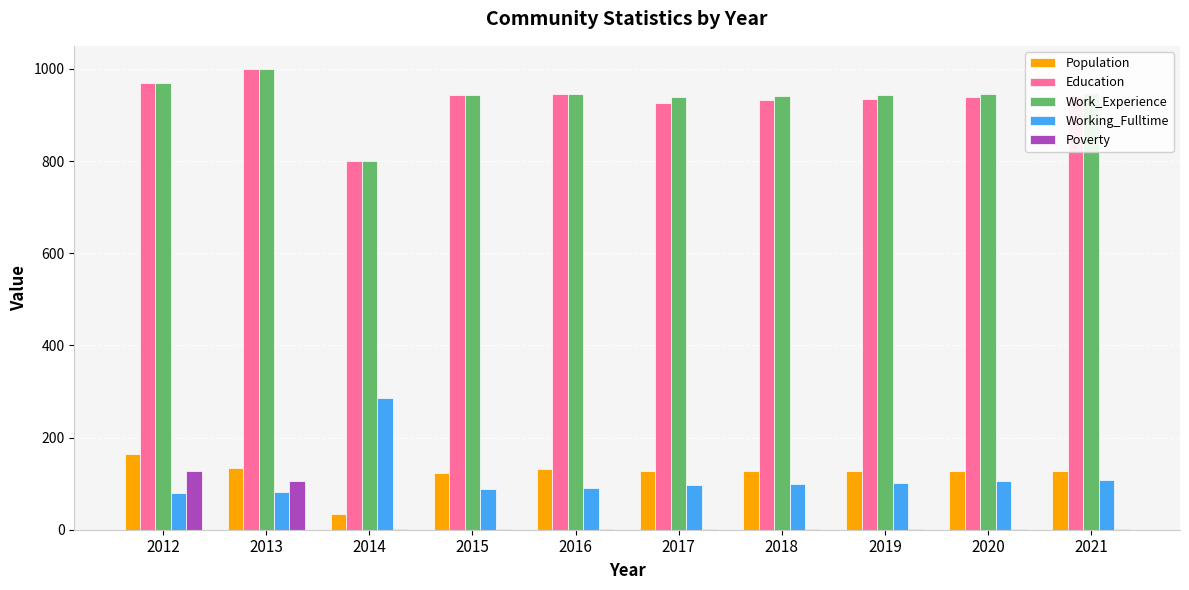

Which category has the highest value in the Work_Experience series?

2013